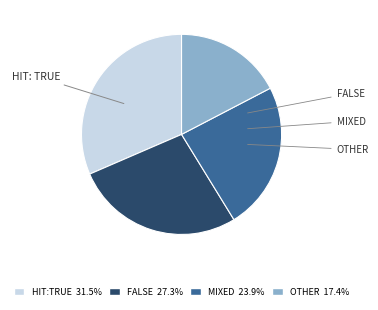

Is there any slice that represents more than half of the pie?

No